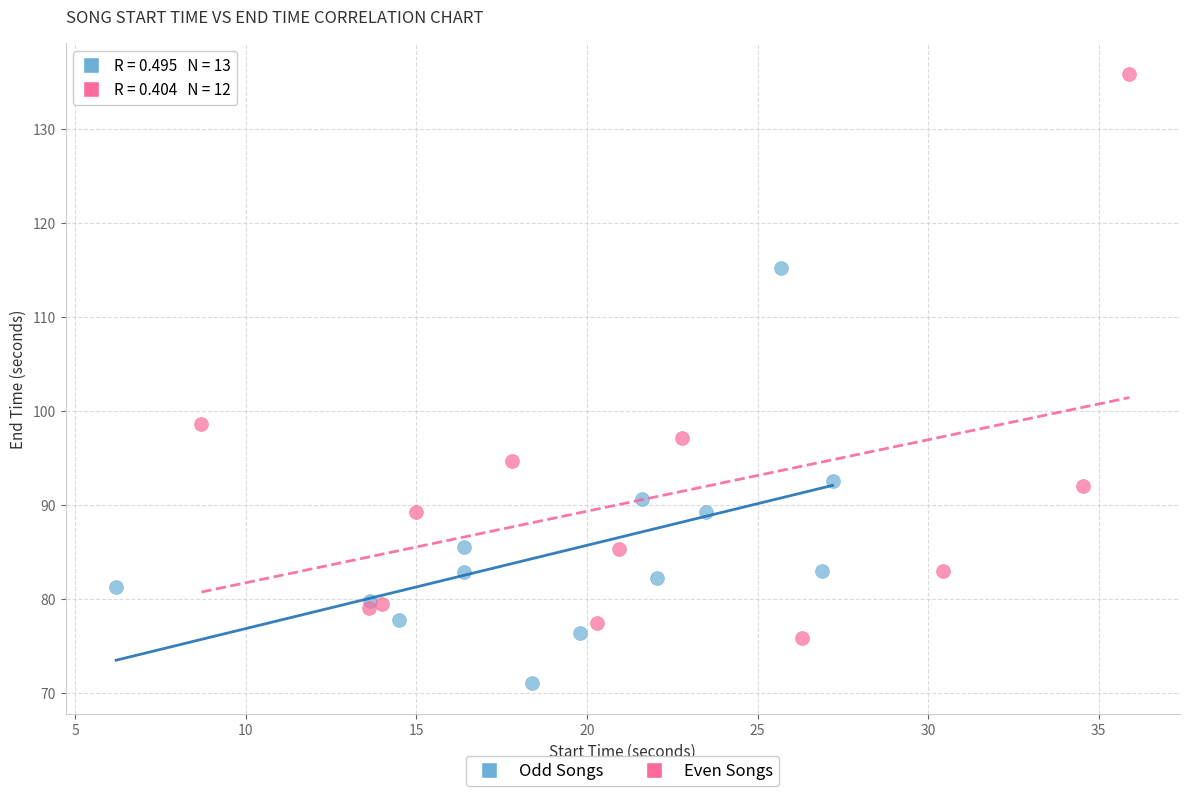

Which series reaches the maximum Y coordinate?

Even Songs